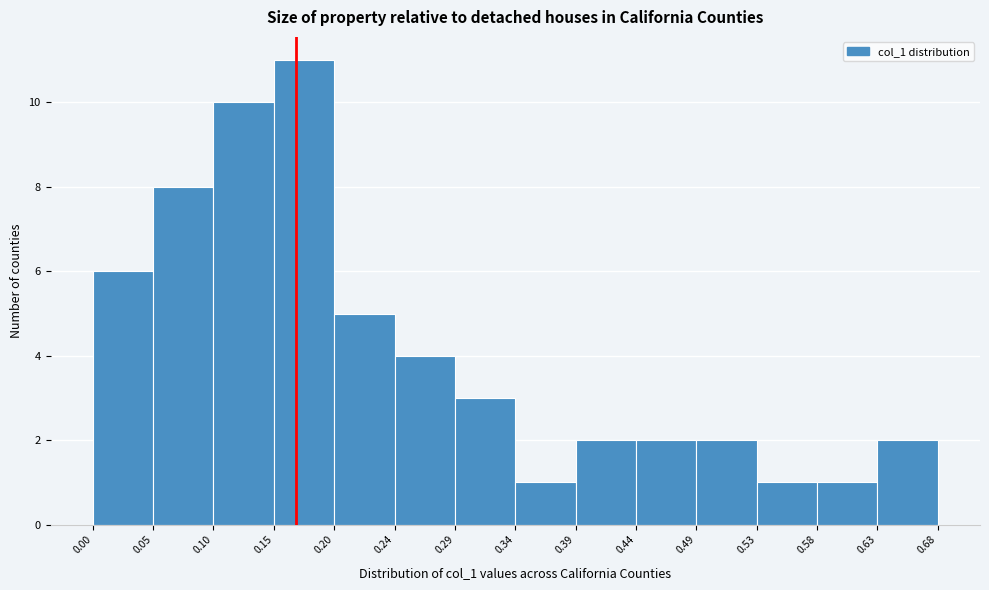

Reading left to right, list every bar in this chart as the range it spans on the x-axis followed by its height. The values are not printed on the chart, so give them approximately, as read against the axis.

0.00 to 0.05: 6
0.05 to 0.10: 8
0.10 to 0.15: 10
0.15 to 0.20: 11
0.20 to 0.24: 5
0.24 to 0.29: 4
0.29 to 0.34: 3
0.34 to 0.39: 1
0.39 to 0.44: 2
0.44 to 0.49: 2
0.49 to 0.53: 2
0.53 to 0.58: 1
0.58 to 0.63: 1
0.63 to 0.68: 2